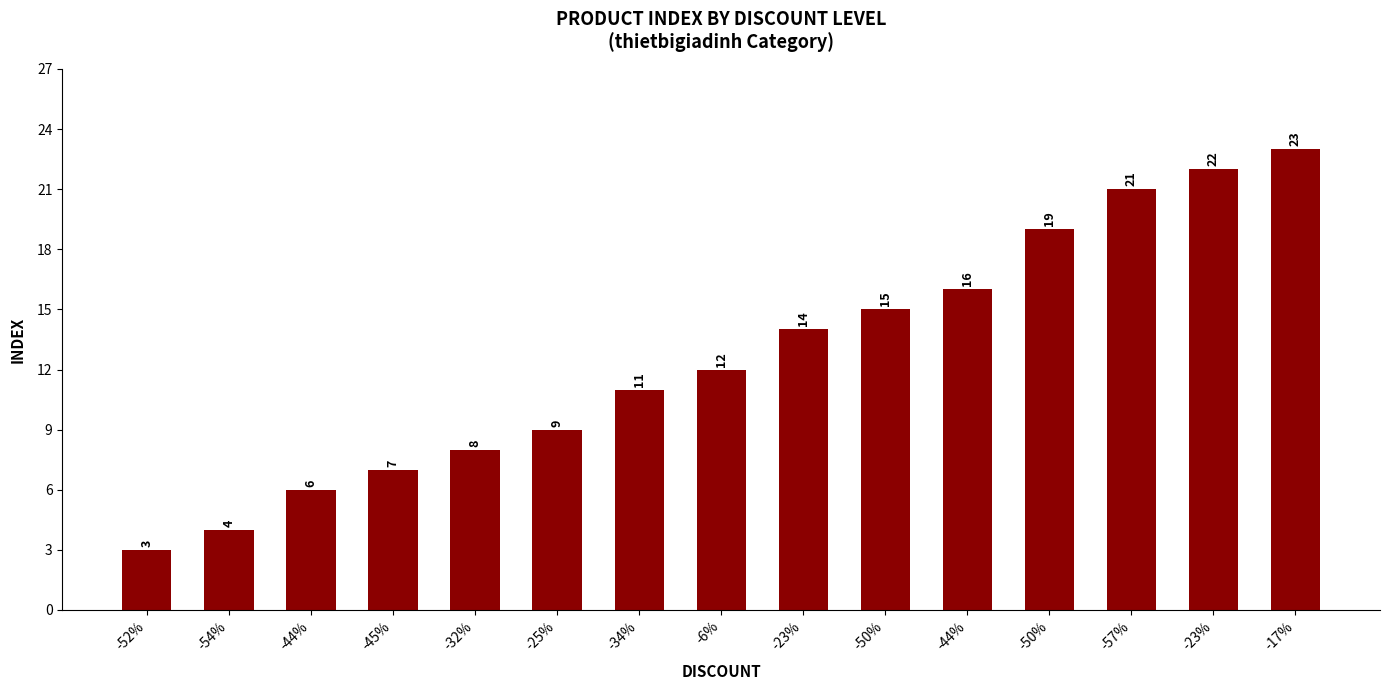

How many values are below 12?

7